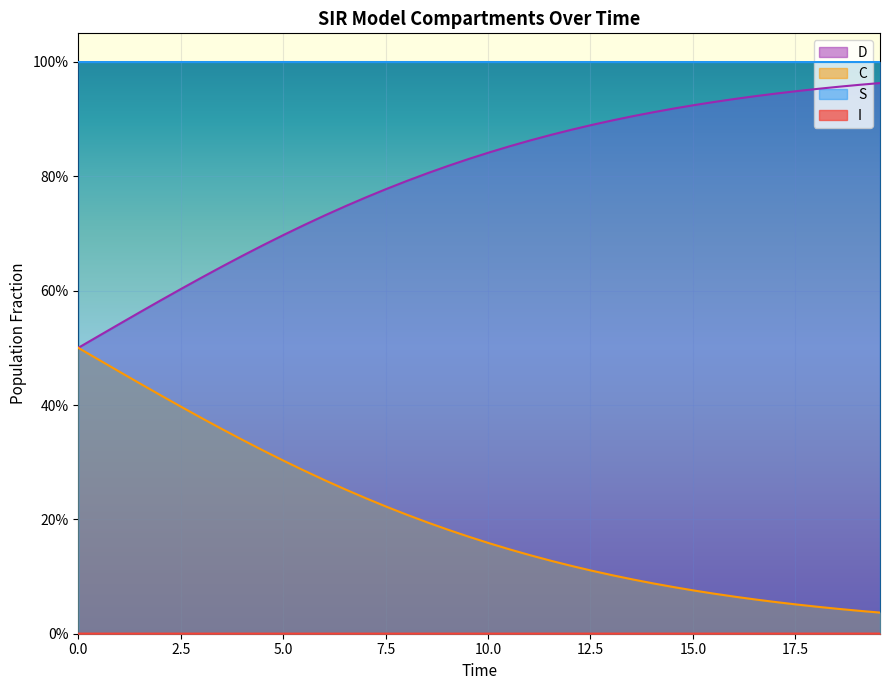

Count the number of data series in this chart.

4